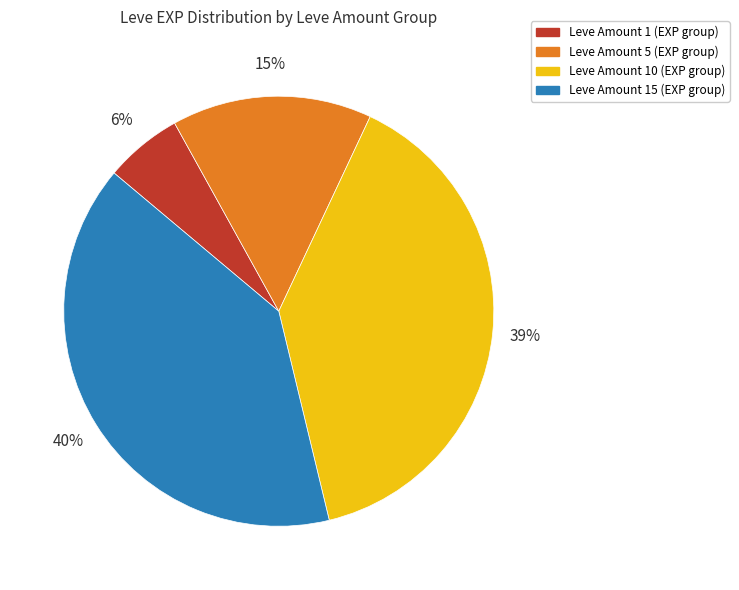

Is there a majority slice in this chart?

No